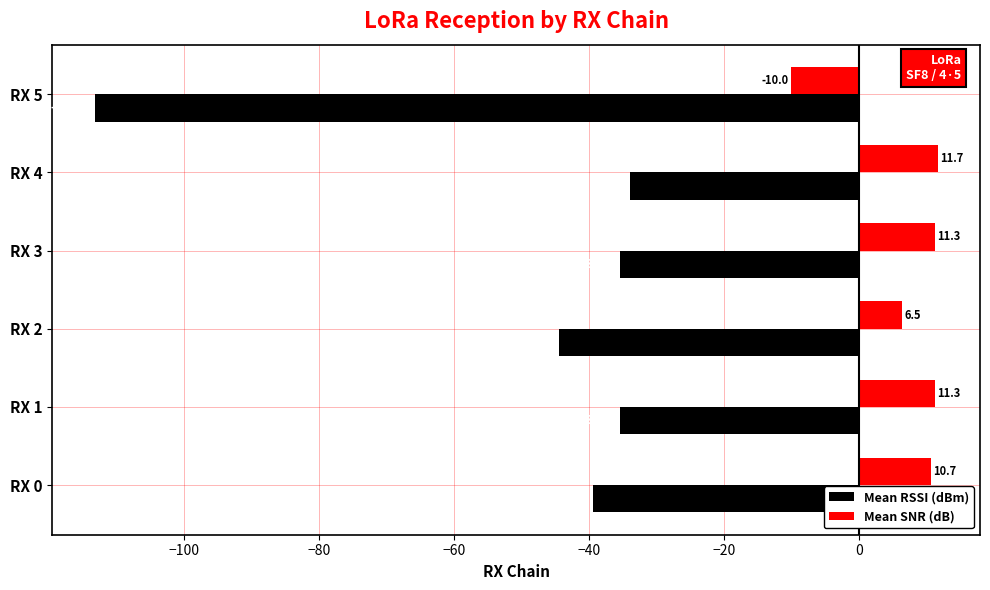

At which category is the sum across all series the highest?

RX 4